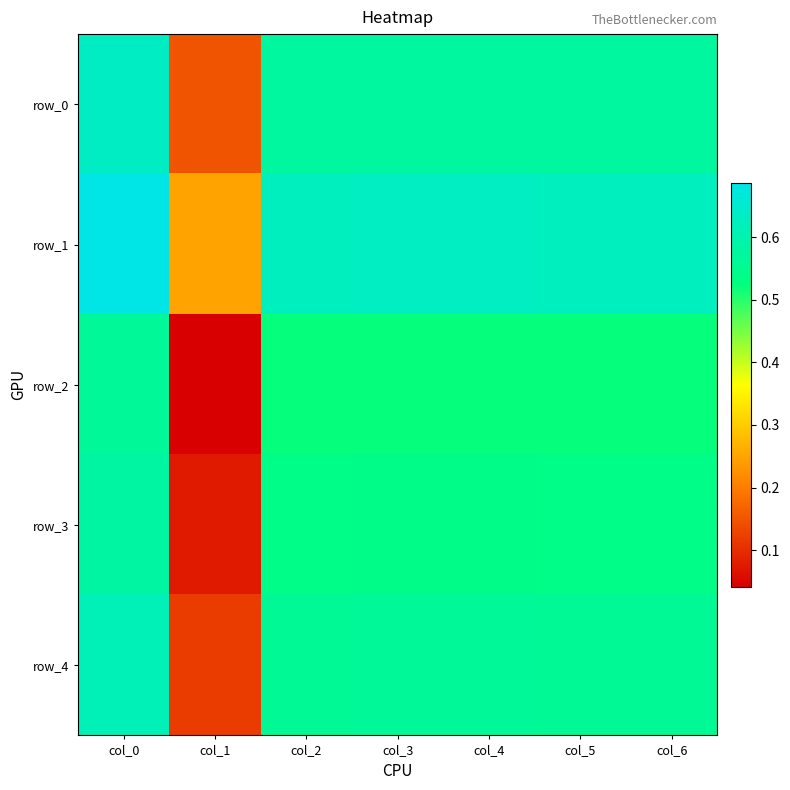

How many distinct data groups are displayed?

5